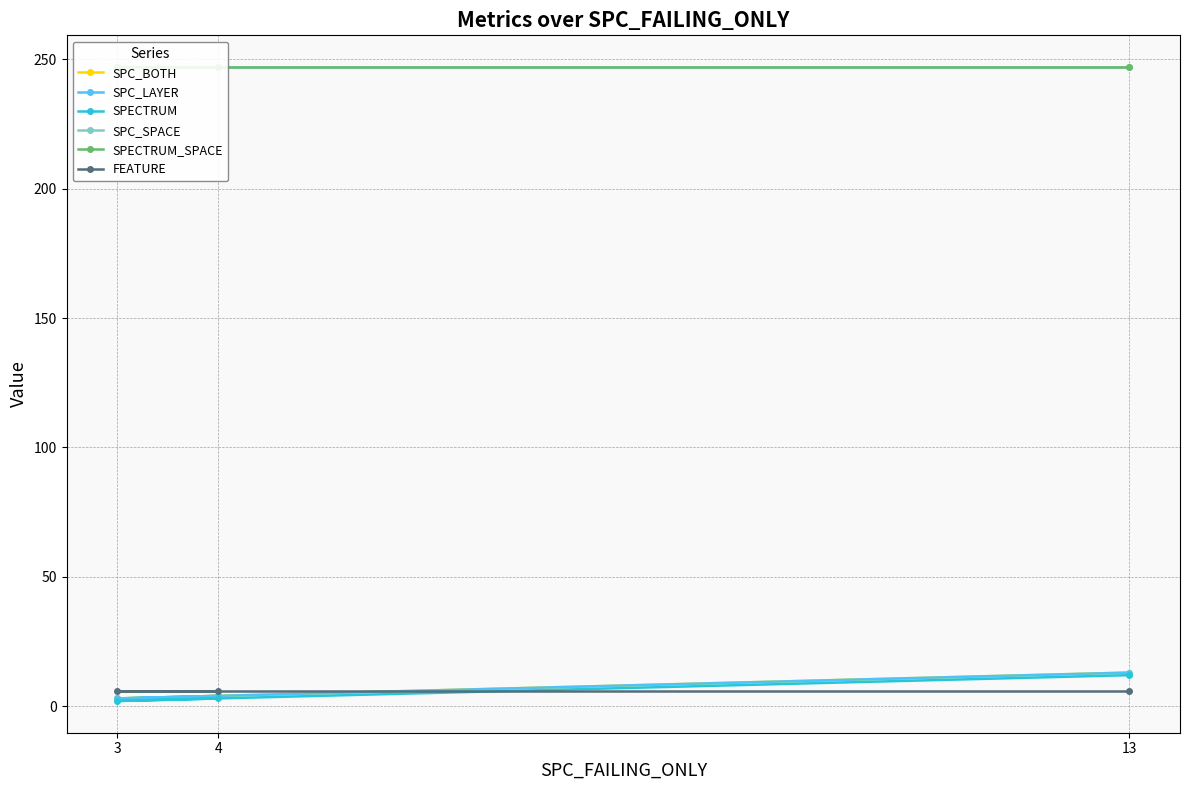

What is the minimum value shown in the chart?

2